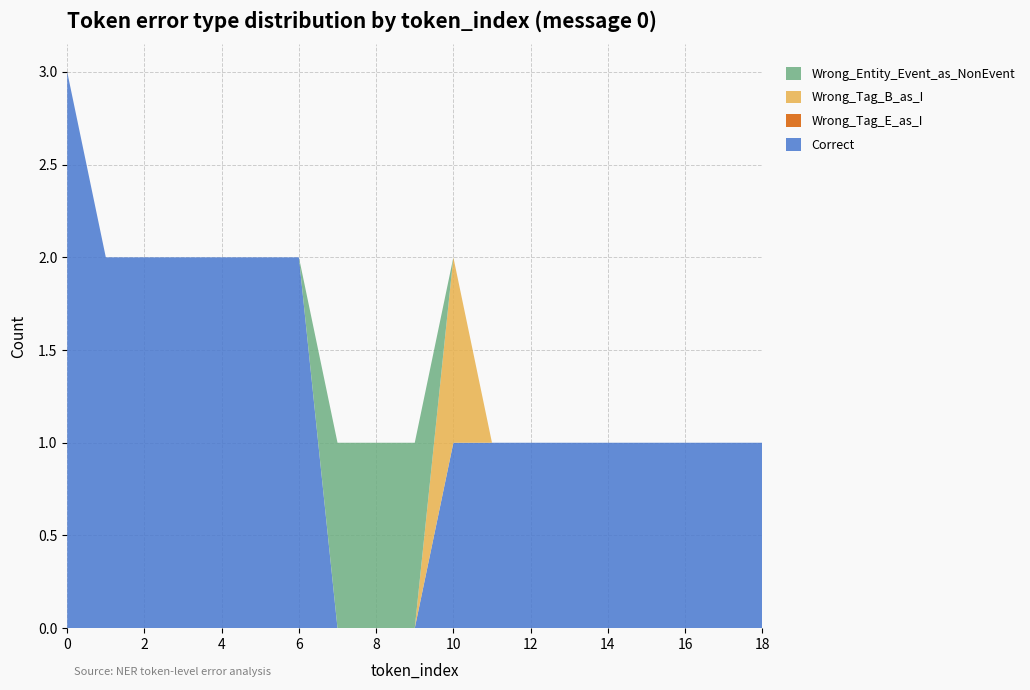

Reading left to right, transcribe all the data shown in this chart.

Correct: 3	2	2	2	2	2	2	0	0	0	1	1	1	1	1	1	1	1	1
Wrong_Tag_E_as_I: 0	0	0	0	0	0	0	0	0	0	0	0	0	0	0	0	0	0	0
Wrong_Tag_B_as_I: 0	0	0	0	0	0	0	0	0	0	1	0	0	0	0	0	0	0	0
Wrong_Entity_Event_as_NonEvent: 0	0	0	0	0	0	0	1	1	1	0	0	0	0	0	0	0	0	0